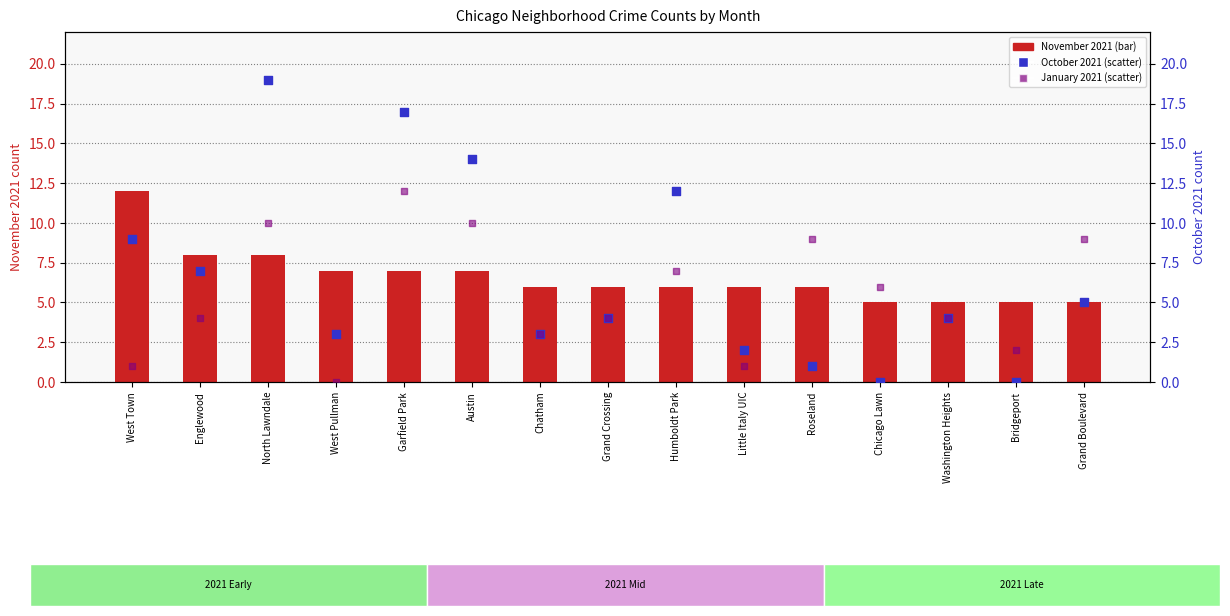

Which series has the widest spread of Y values?

October 2021